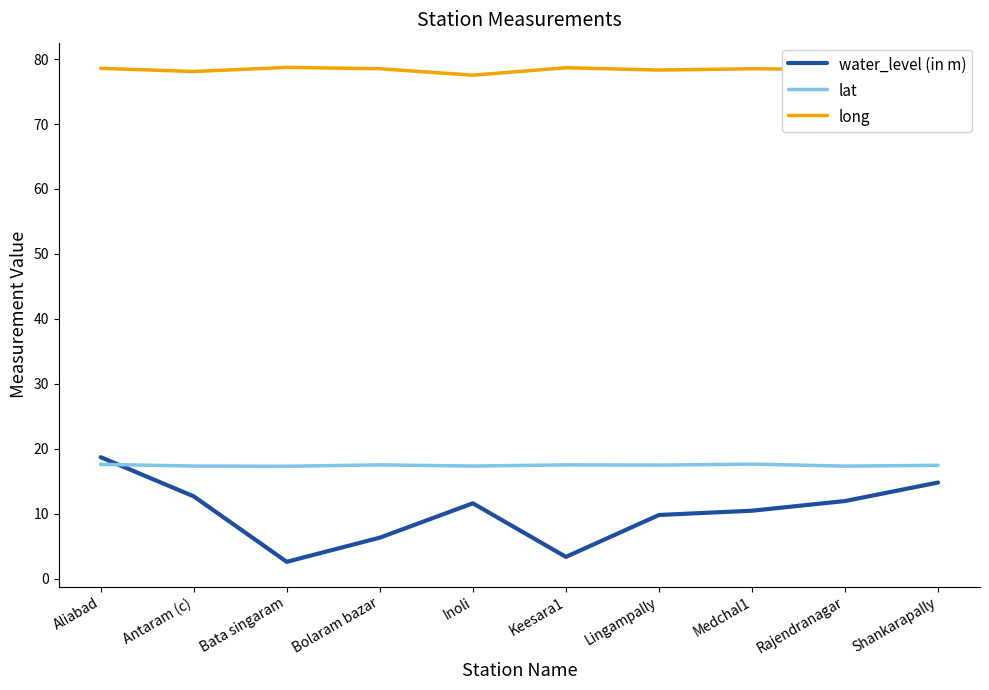

Is it true that lat equals 7.9 at Shankarapally?

False